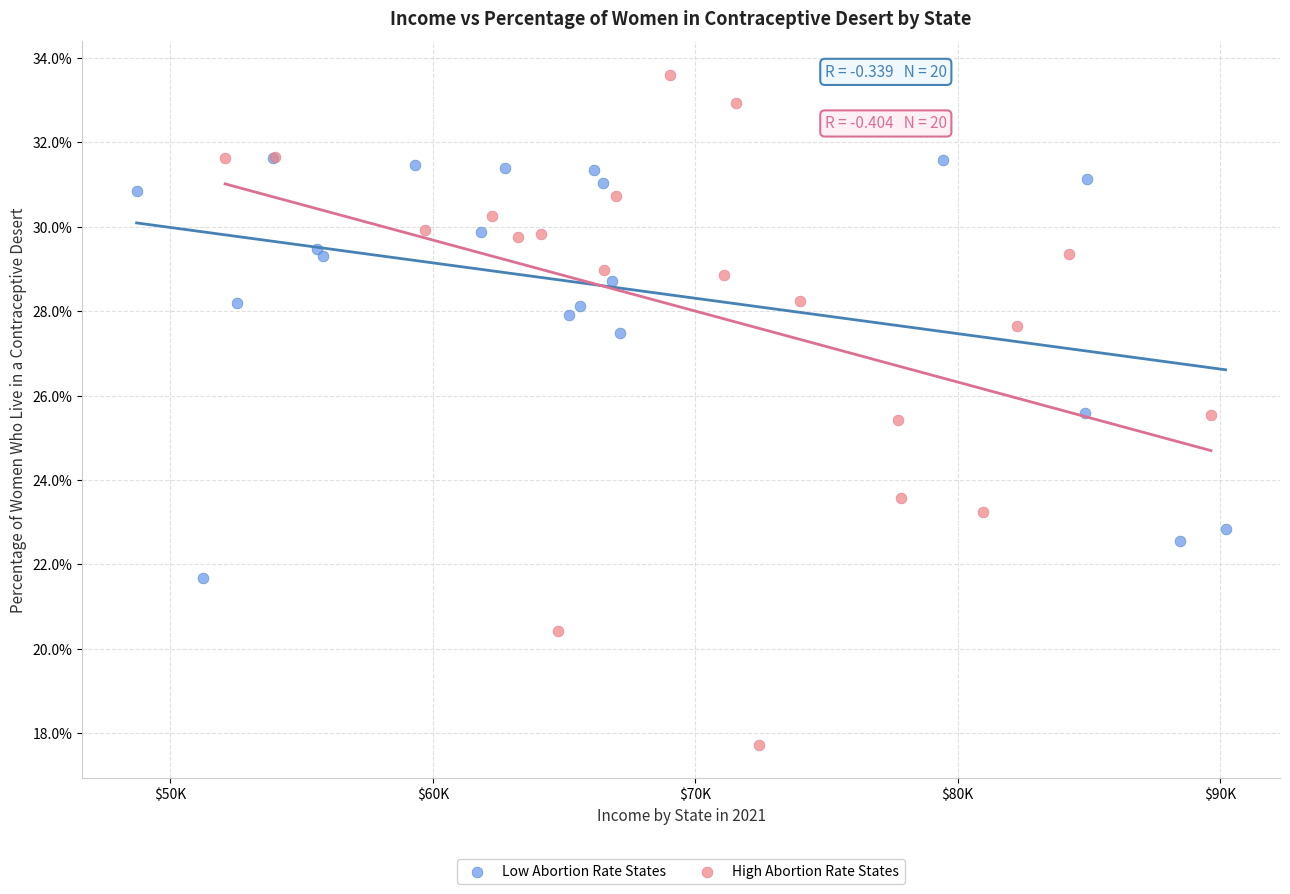

What are all the series names shown in the legend?

Low Abortion Rate States, High Abortion Rate States